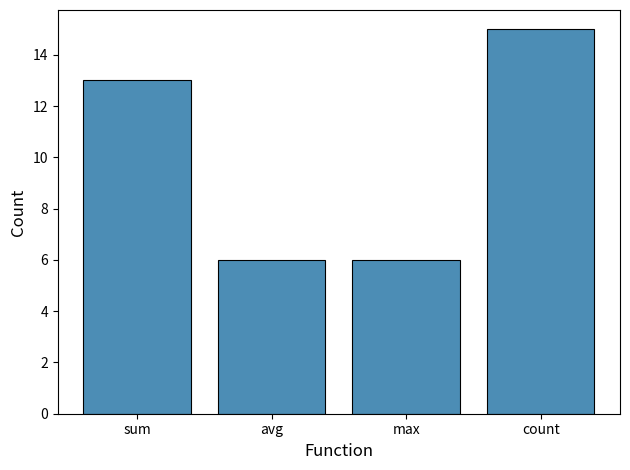

What is the value of the 3rd bar from the left?

6